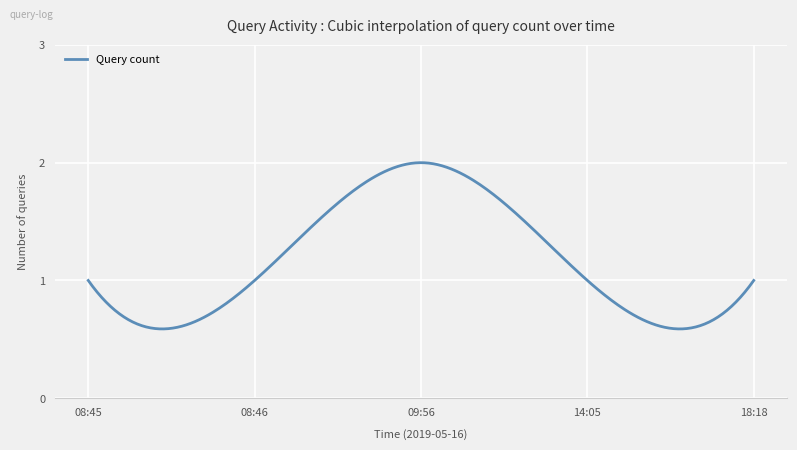

True or false: the data has more than 2 interior local peaks.

False